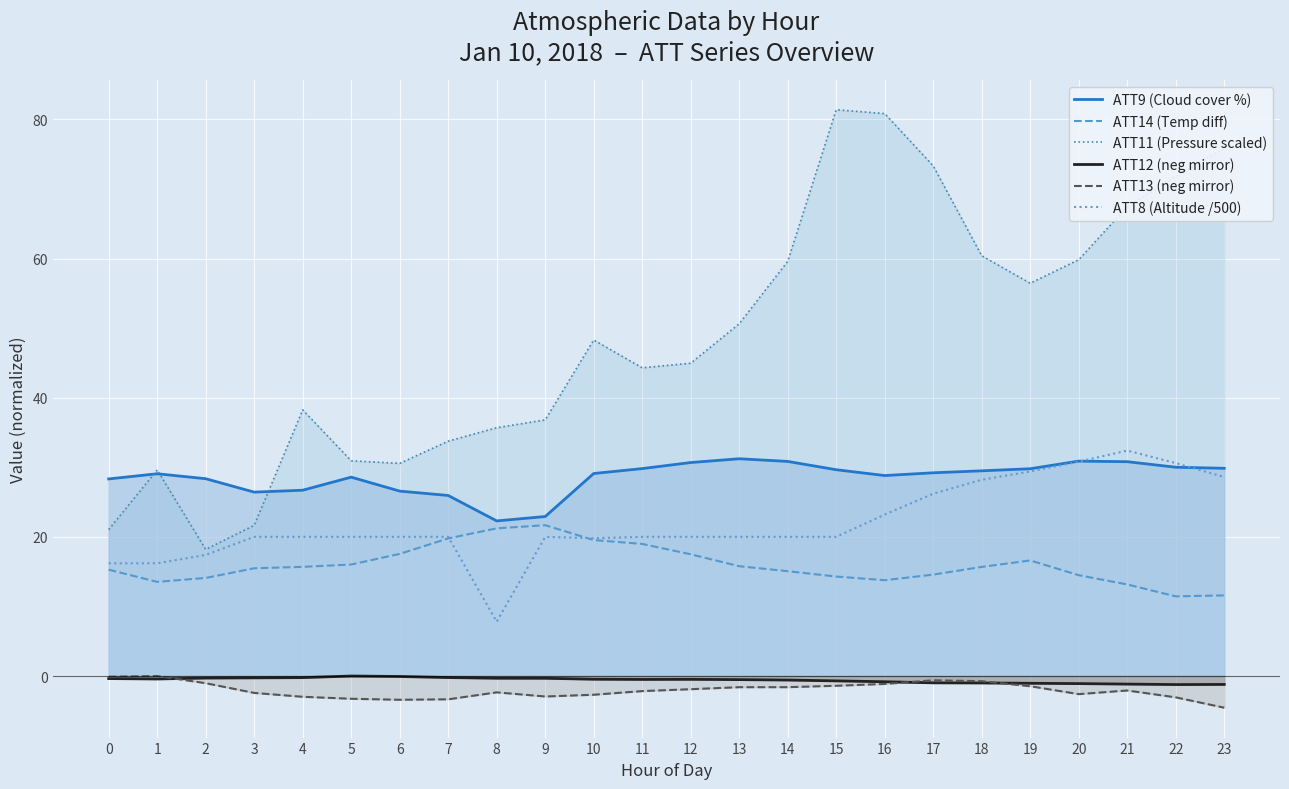

How many distinct data groups are displayed?

6